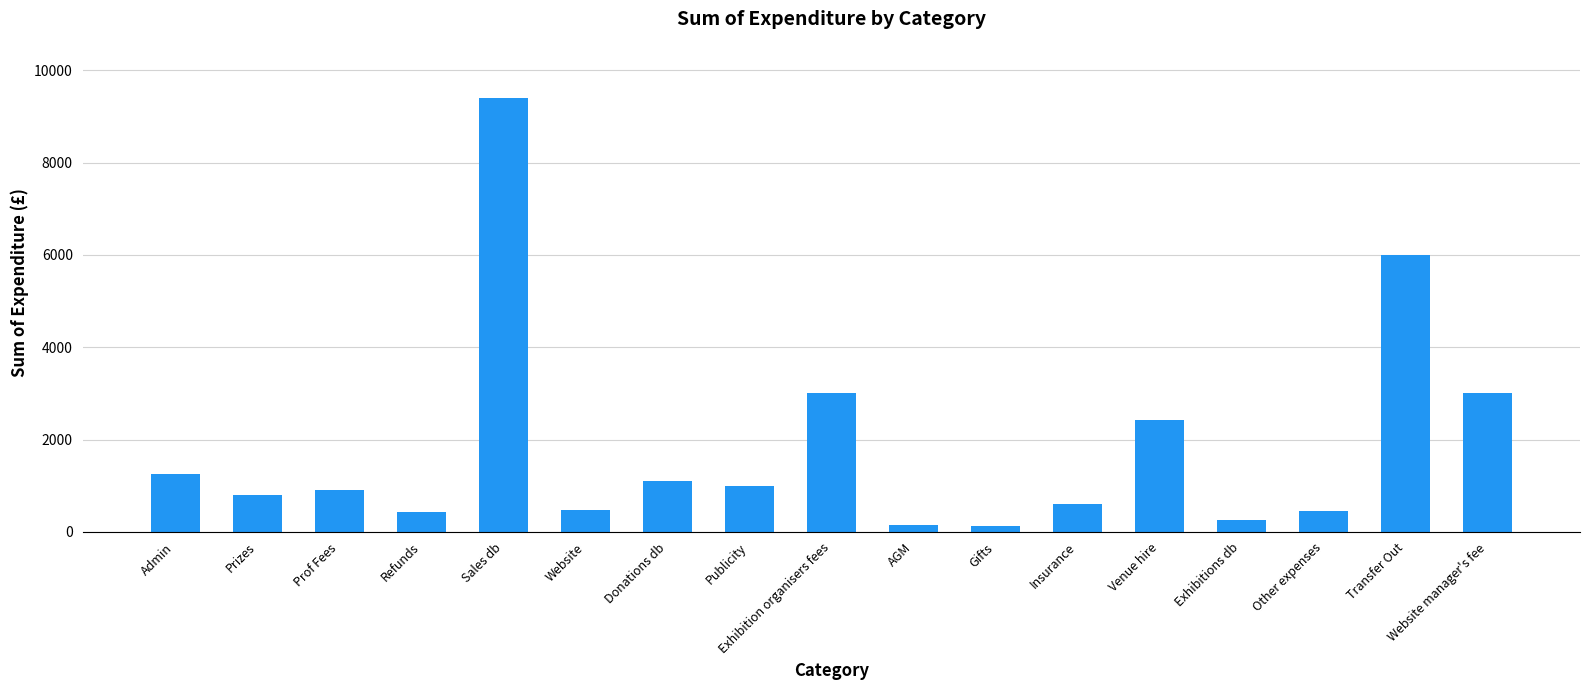

Is it true that the value at Admin is 1821.1?

False